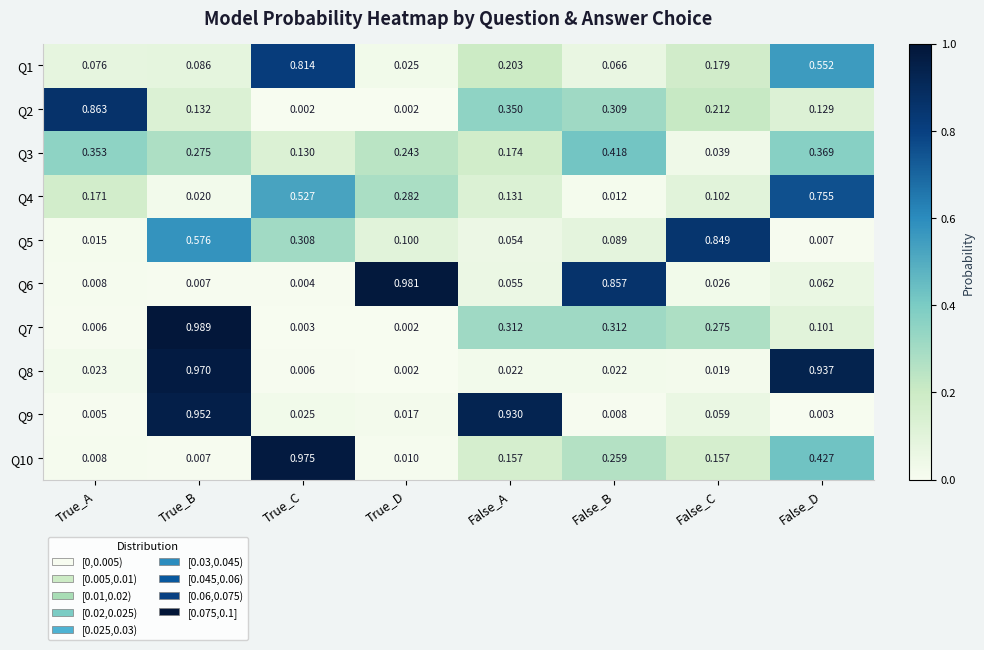

Which category has the highest value in the Q9 series?

True_B